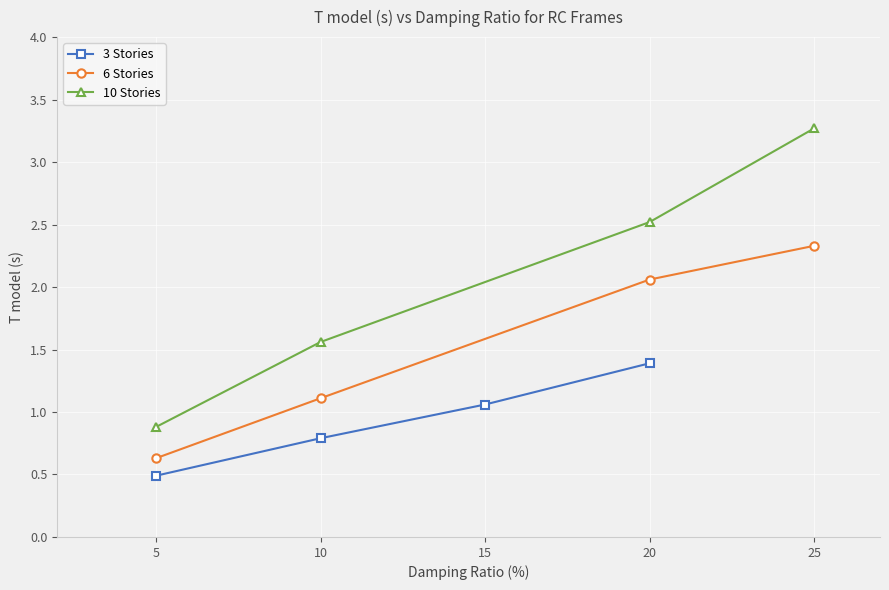

What is the approximate value of 6 Stories at 5?

0.6